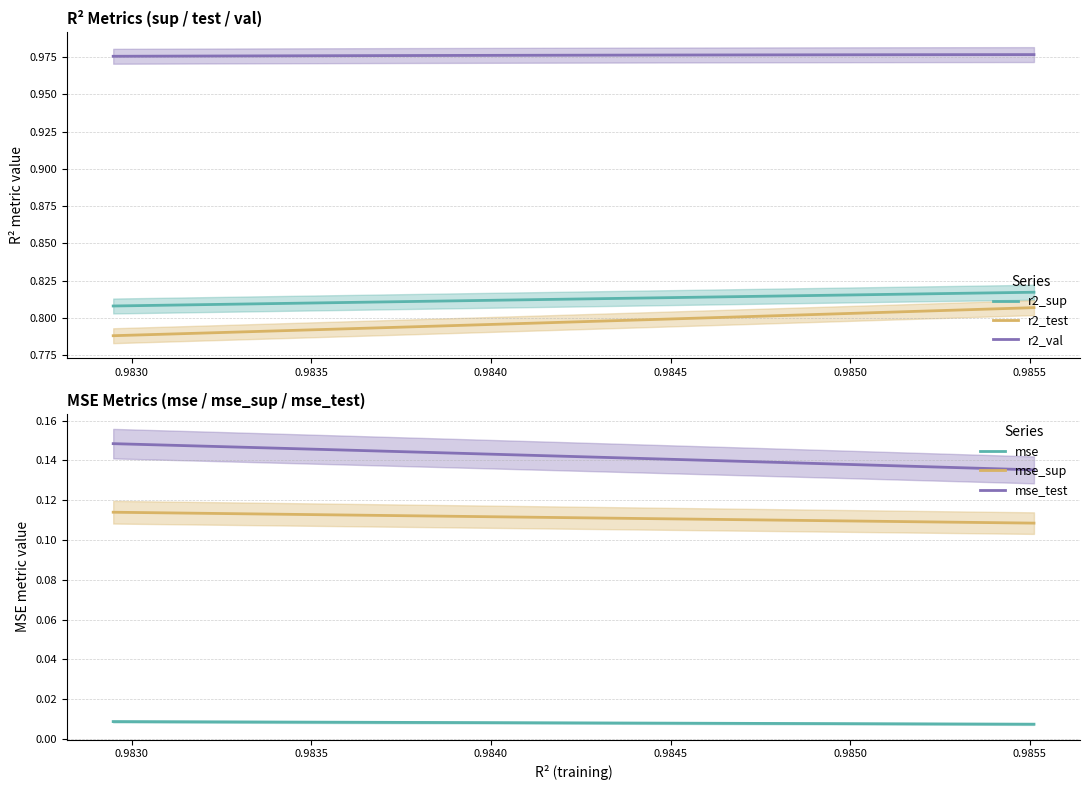

How many data points does each series have?

10